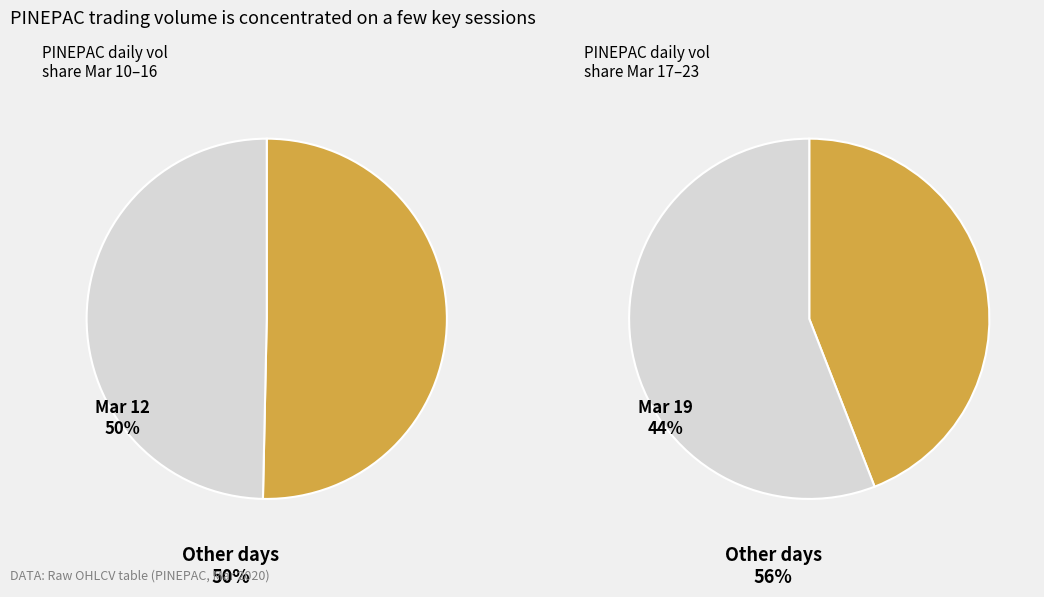

To the nearest percent, what percentage of the pie is 2020-03-17?

8%